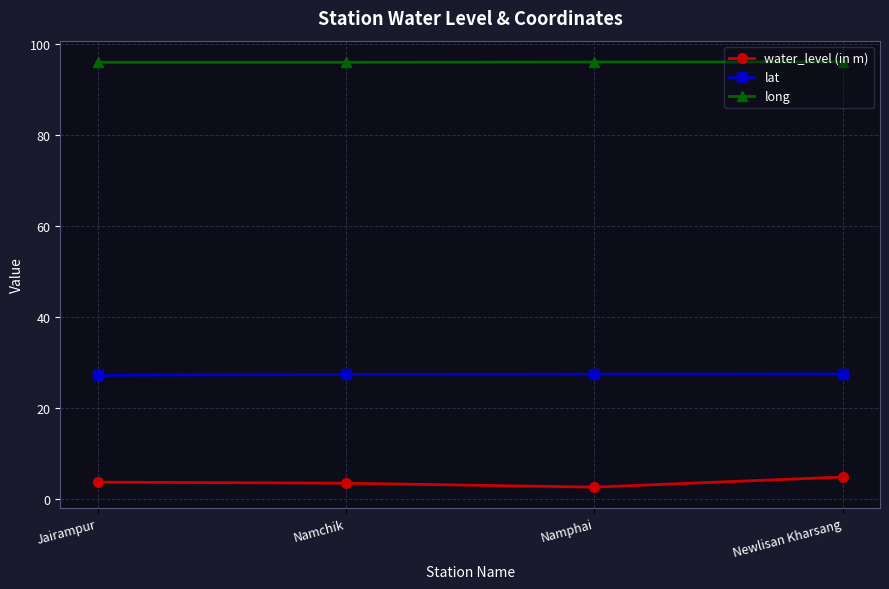

What is the minimum value for lat?

27.2